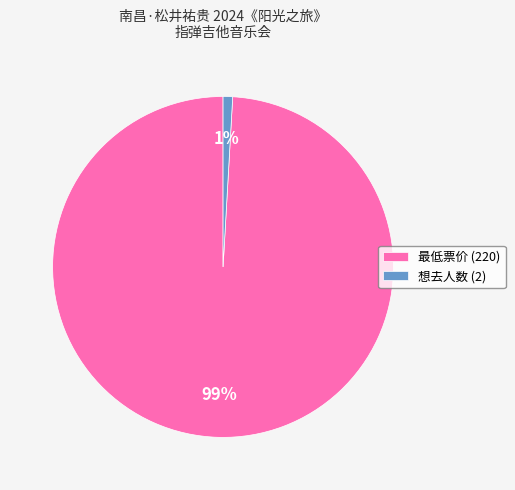

How many segments does this pie chart have?

2